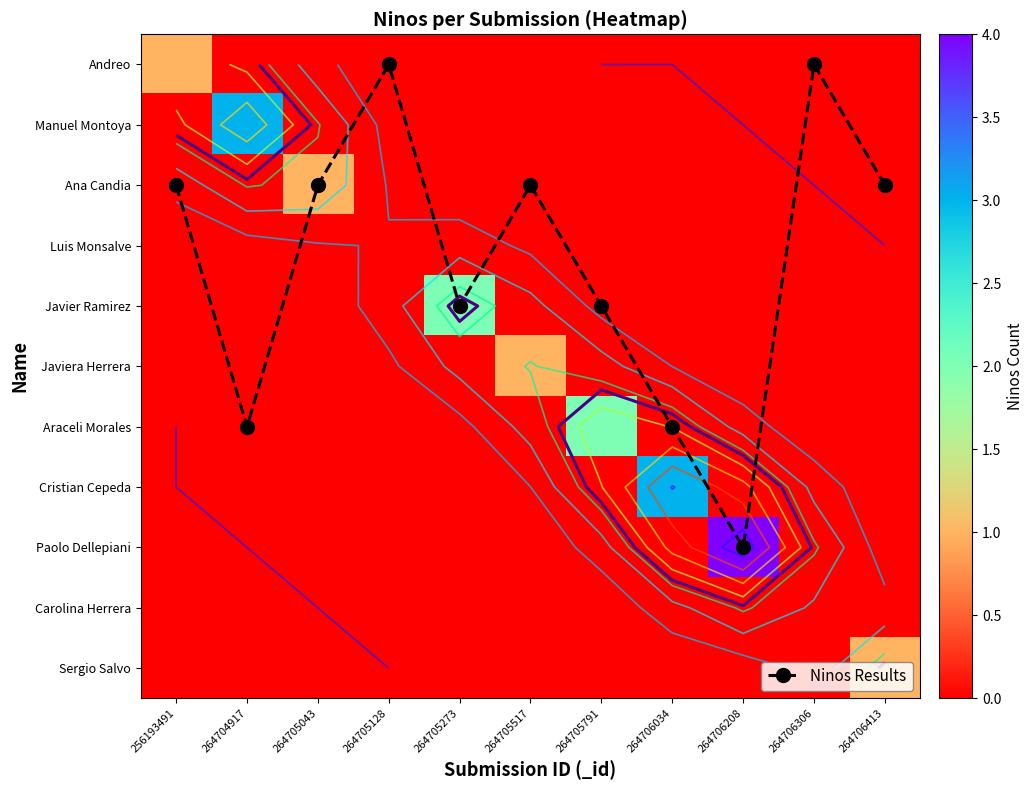

Which series has the largest total across all categories?

Ninos Results